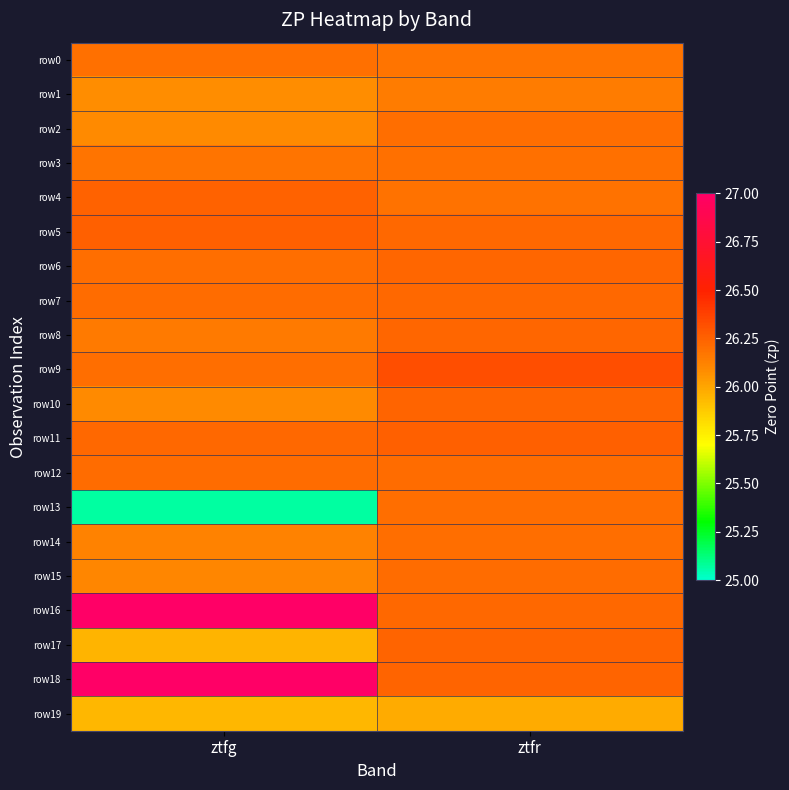

At ztfr, list the series in order from smallest to largest.

row19, row1, row0, row4, row3, row13, row2, row14, row15, row12, row16, row5, row7, row8, row6, row18, row10, row17, row11, row9